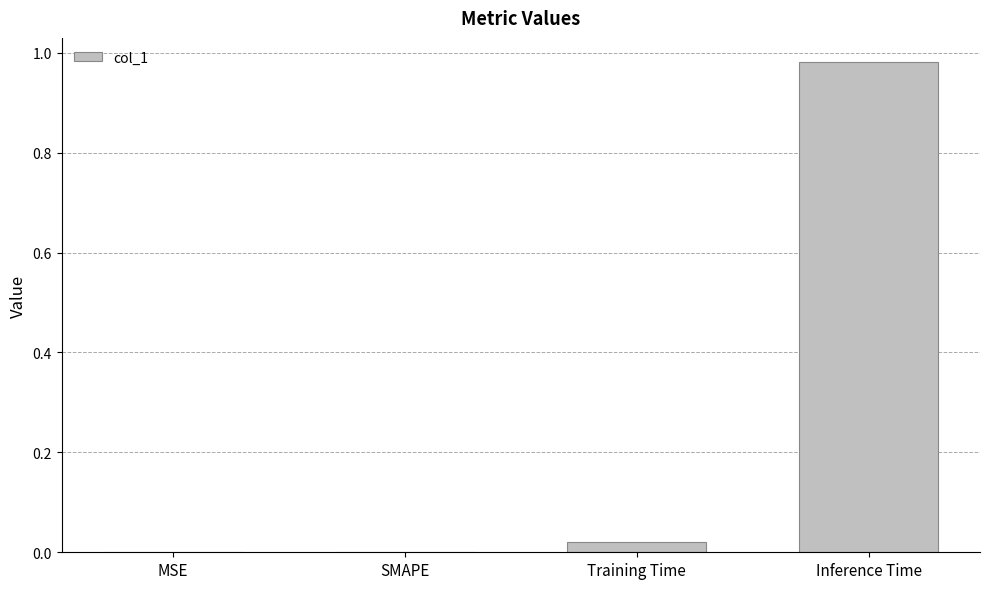

How many distinct data groups are displayed?

1